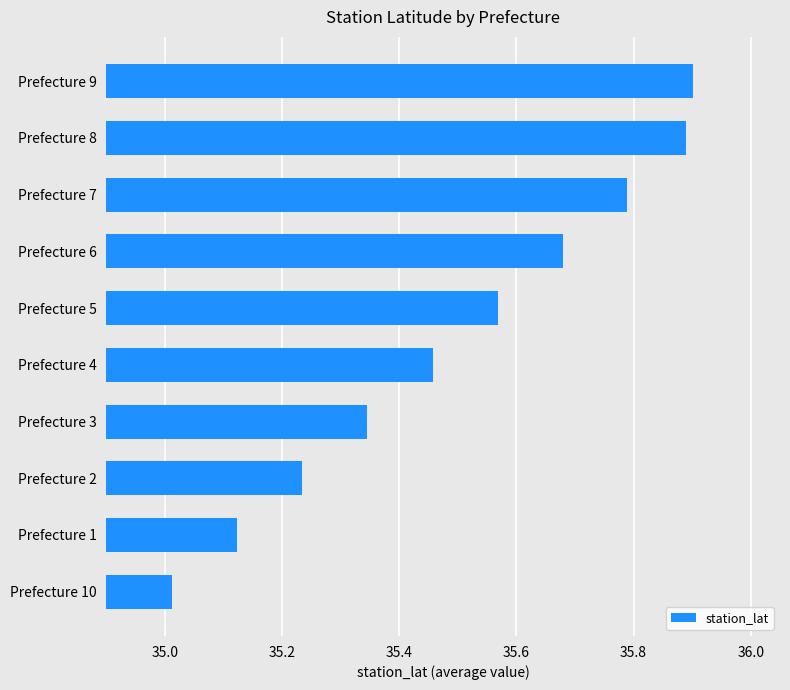

Approximately how many times larger is the value at Prefecture 2 compared to Prefecture 1?

1.0